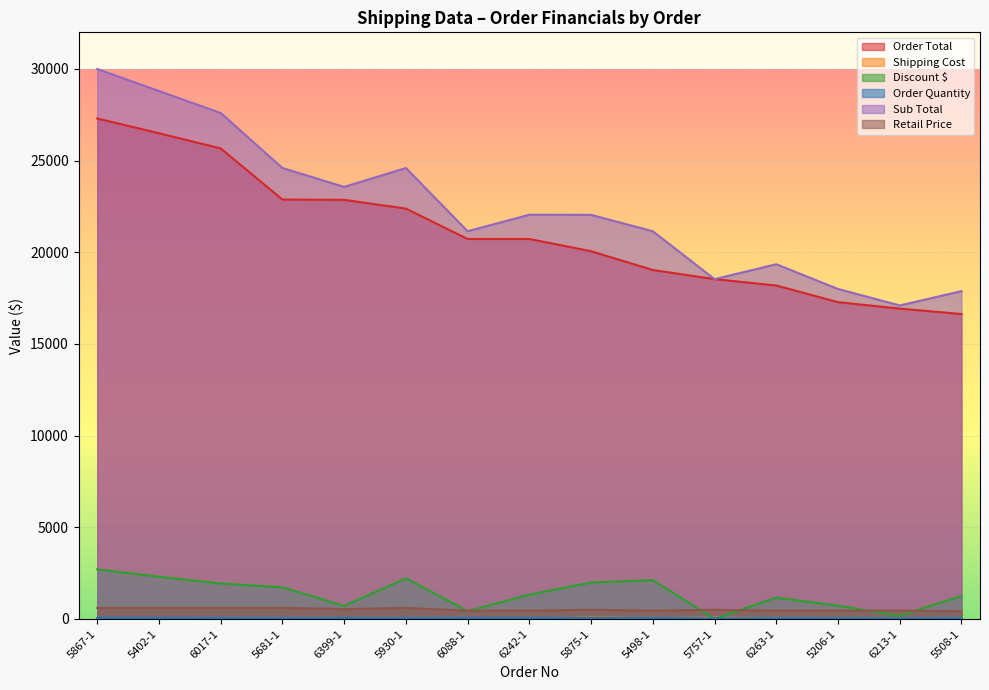

What is the average value of the Order Total series?

21046.5